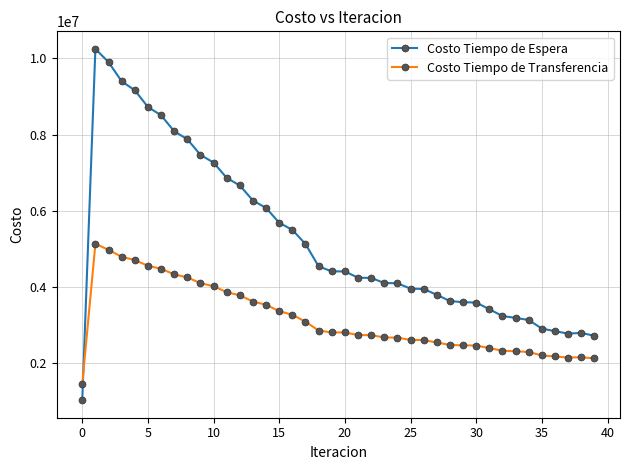

What is the difference between the second highest and second lowest values in the Costo Tiempo de Transferencia series?

2849986.5